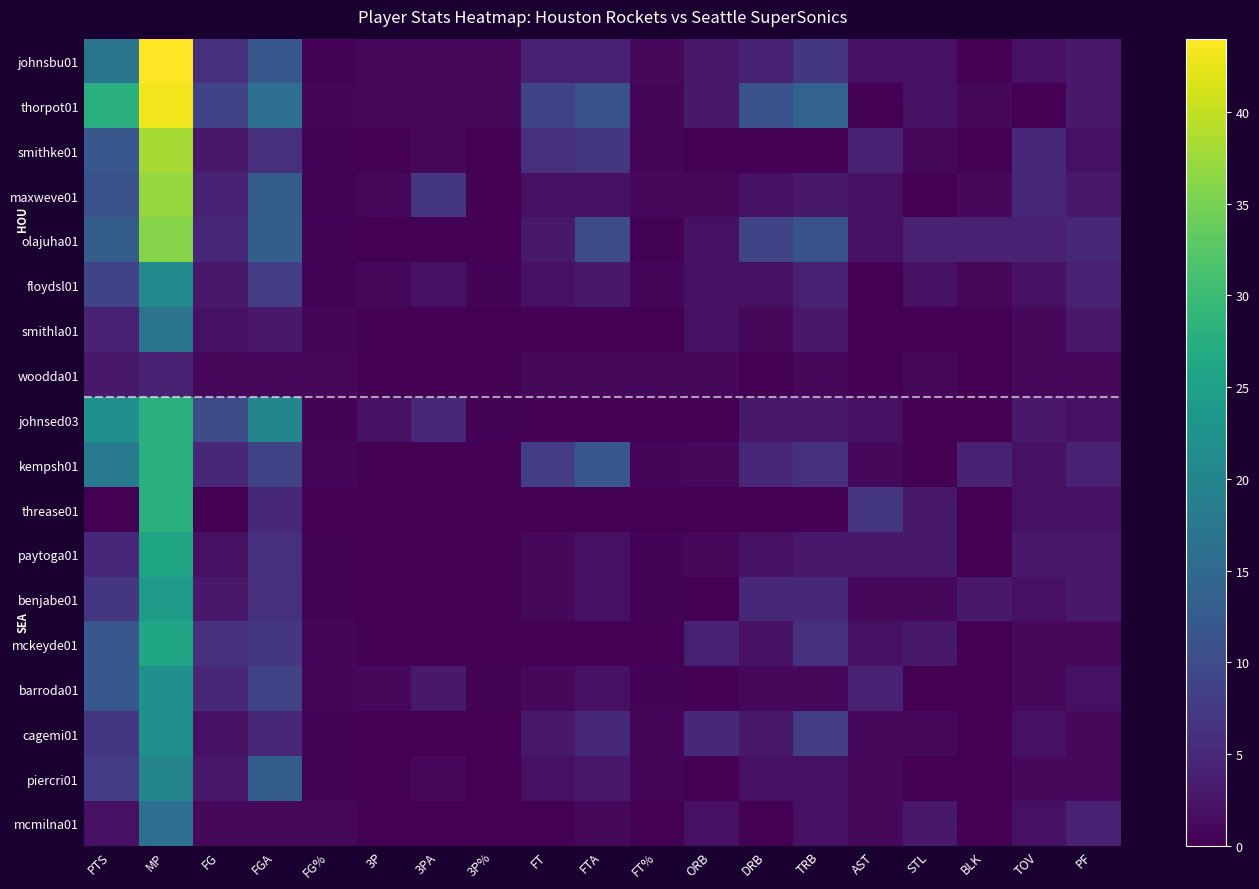

Reading left to right, what are all the values shown in this chart?

johnsbu01: PTS=17.0	MP=44.0	FG=6.0	FGA=12.0	FG%=0.5	3P=1.0	3PA=1.0	3P%=1.0	FT=4.0	FTA=4.0	FT%=1.0	ORB=3.0	DRB=4.0	TRB=7.0	AST=2.0	STL=2.0	BLK=0.0	TOV=2.0	PF=3.0
thorpot01: PTS=28.0	MP=43.0	FG=9.0	FGA=16.0	FG%=0.6	3P=1.0	3PA=1.0	3P%=1.0	FT=9.0	FTA=11.0	FT%=0.8	ORB=3.0	DRB=11.0	TRB=14.0	AST=0.0	STL=2.0	BLK=1.0	TOV=0.0	PF=3.0
smithke01: PTS=12.0	MP=38.0	FG=3.0	FGA=6.0	FG%=0.5	3P=0.0	3PA=1.0	3P%=0.0	FT=6.0	FTA=7.0	FT%=0.9	ORB=0.0	DRB=0.0	TRB=0.0	AST=4.0	STL=1.0	BLK=0.0	TOV=5.0	PF=2.0
maxweve01: PTS=11.0	MP=37.0	FG=4.0	FGA=13.0	FG%=0.3	3P=1.0	3PA=7.0	3P%=0.1	FT=2.0	FTA=2.0	FT%=1.0	ORB=1.0	DRB=2.0	TRB=3.0	AST=2.0	STL=0.0	BLK=1.0	TOV=5.0	PF=3.0
olajuha01: PTS=13.0	MP=36.0	FG=5.0	FGA=13.0	FG%=0.4	3P=0.0	3PA=0.0	3P%=0.0	FT=3.0	FTA=10.0	FT%=0.3	ORB=2.0	DRB=9.0	TRB=11.0	AST=2.0	STL=4.0	BLK=4.0	TOV=4.0	PF=5.0
floydsl01: PTS=9.0	MP=21.0	FG=3.0	FGA=8.0	FG%=0.4	3P=1.0	3PA=2.0	3P%=0.5	FT=2.0	FTA=3.0	FT%=0.7	ORB=2.0	DRB=2.0	TRB=4.0	AST=0.0	STL=2.0	BLK=1.0	TOV=2.0	PF=4.0
smithla01: PTS=4.0	MP=17.0	FG=2.0	FGA=3.0	FG%=0.7	3P=0.0	3PA=0.0	3P%=0.0	FT=0.0	FTA=0.0	FT%=0.0	ORB=2.0	DRB=1.0	TRB=3.0	AST=0.0	STL=0.0	BLK=0.0	TOV=1.0	PF=3.0
woodda01: PTS=3.0	MP=4.0	FG=1.0	FGA=1.0	FG%=1.0	3P=0.0	3PA=0.0	3P%=0.0	FT=1.0	FTA=1.0	FT%=1.0	ORB=1.0	DRB=0.0	TRB=1.0	AST=0.0	STL=1.0	BLK=0.0	TOV=1.0	PF=1.0
johnsed03: PTS=22.0	MP=28.0	FG=10.0	FGA=20.0	FG%=0.5	3P=2.0	3PA=5.0	3P%=0.4	FT=0.0	FTA=0.0	FT%=0.0	ORB=0.0	DRB=3.0	TRB=3.0	AST=2.0	STL=0.0	BLK=0.0	TOV=3.0	PF=2.0
kempsh01: PTS=18.0	MP=28.0	FG=5.0	FGA=9.0	FG%=0.6	3P=0.0	3PA=0.0	3P%=0.0	FT=8.0	FTA=12.0	FT%=0.7	ORB=1.0	DRB=5.0	TRB=6.0	AST=1.0	STL=0.0	BLK=4.0	TOV=2.0	PF=4.0
threase01: PTS=0.0	MP=28.0	FG=0.0	FGA=5.0	FG%=0.0	3P=0.0	3PA=0.0	3P%=0.0	FT=0.0	FTA=0.0	FT%=0.0	ORB=0.0	DRB=0.0	TRB=0.0	AST=7.0	STL=3.0	BLK=0.0	TOV=2.0	PF=2.0
paytoga01: PTS=5.0	MP=26.0	FG=2.0	FGA=6.0	FG%=0.3	3P=0.0	3PA=0.0	3P%=0.0	FT=1.0	FTA=2.0	FT%=0.5	ORB=1.0	DRB=2.0	TRB=3.0	AST=3.0	STL=3.0	BLK=0.0	TOV=3.0	PF=3.0
benjabe01: PTS=7.0	MP=24.0	FG=3.0	FGA=6.0	FG%=0.5	3P=0.0	3PA=0.0	3P%=0.0	FT=1.0	FTA=2.0	FT%=0.5	ORB=0.0	DRB=5.0	TRB=5.0	AST=1.0	STL=1.0	BLK=3.0	TOV=2.0	PF=3.0
mckeyde01: PTS=12.0	MP=26.0	FG=6.0	FGA=7.0	FG%=0.9	3P=0.0	3PA=0.0	3P%=0.0	FT=0.0	FTA=0.0	FT%=0.0	ORB=4.0	DRB=2.0	TRB=6.0	AST=2.0	STL=3.0	BLK=0.0	TOV=1.0	PF=1.0
barroda01: PTS=12.0	MP=22.0	FG=5.0	FGA=9.0	FG%=0.6	3P=1.0	3PA=3.0	3P%=0.3	FT=1.0	FTA=2.0	FT%=0.5	ORB=0.0	DRB=1.0	TRB=1.0	AST=4.0	STL=0.0	BLK=0.0	TOV=1.0	PF=2.0
cagemi01: PTS=7.0	MP=22.0	FG=2.0	FGA=5.0	FG%=0.4	3P=0.0	3PA=0.0	3P%=0.0	FT=3.0	FTA=5.0	FT%=0.6	ORB=5.0	DRB=3.0	TRB=8.0	AST=1.0	STL=1.0	BLK=0.0	TOV=2.0	PF=1.0
piercri01: PTS=8.0	MP=20.0	FG=3.0	FGA=13.0	FG%=0.2	3P=0.0	3PA=1.0	3P%=0.0	FT=2.0	FTA=3.0	FT%=0.7	ORB=0.0	DRB=2.0	TRB=2.0	AST=1.0	STL=0.0	BLK=0.0	TOV=1.0	PF=1.0
mcmilna01: PTS=2.0	MP=16.0	FG=1.0	FGA=1.0	FG%=1.0	3P=0.0	3PA=0.0	3P%=0.0	FT=0.0	FTA=1.0	FT%=0.0	ORB=2.0	DRB=0.0	TRB=2.0	AST=1.0	STL=3.0	BLK=0.0	TOV=2.0	PF=4.0